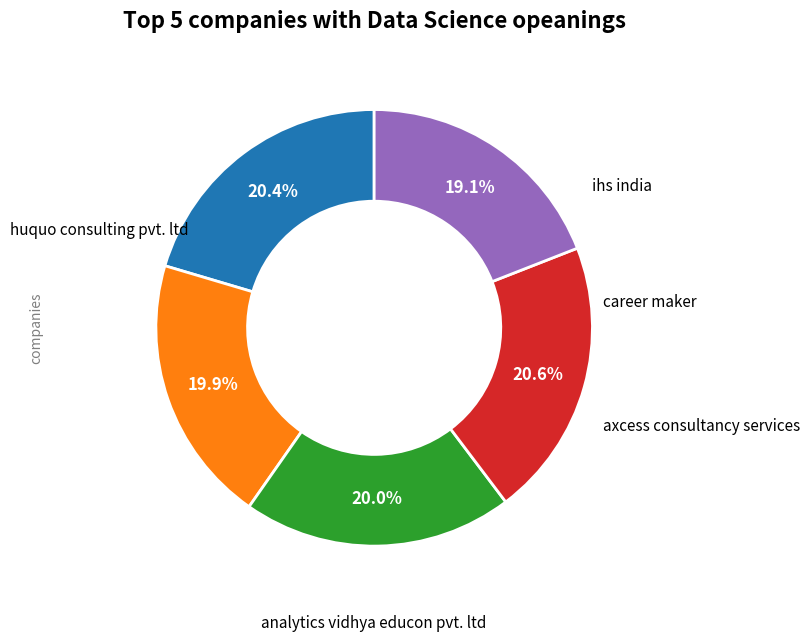

To the nearest percent, what is the average slice percentage?

20%